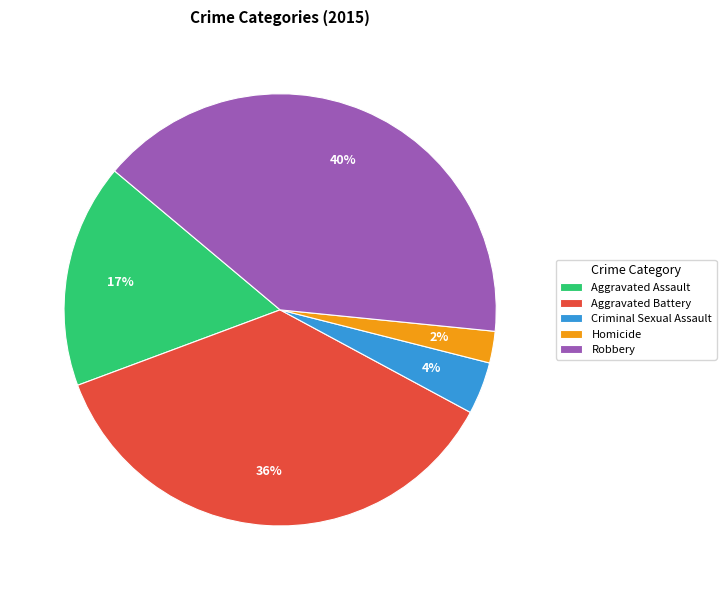

Which category has the smallest portion of the pie?

Homicide